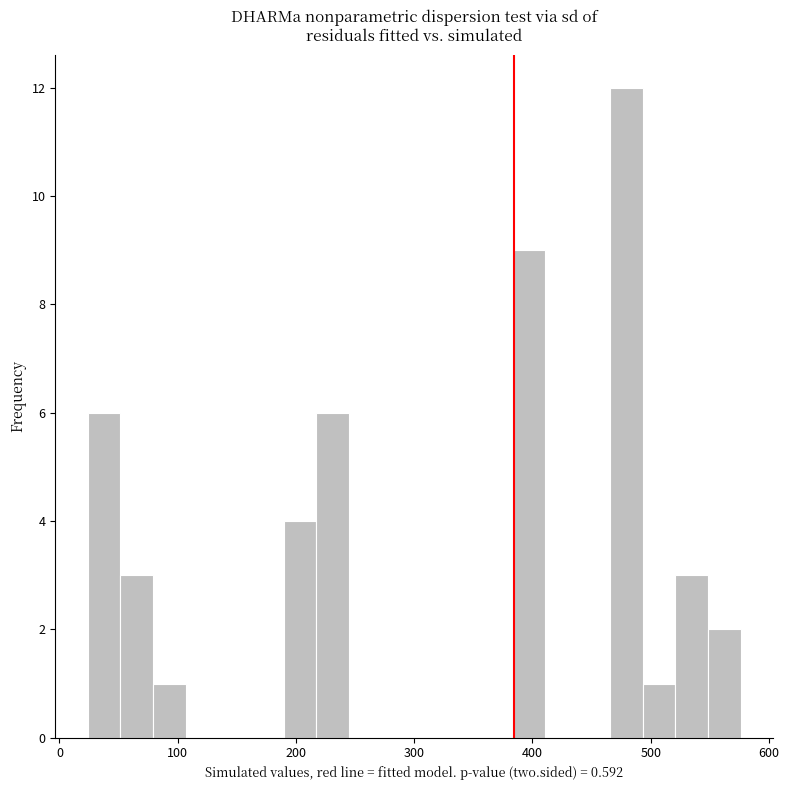

Read against the x-axis, roughly where is the centre of the tallest bar?

480